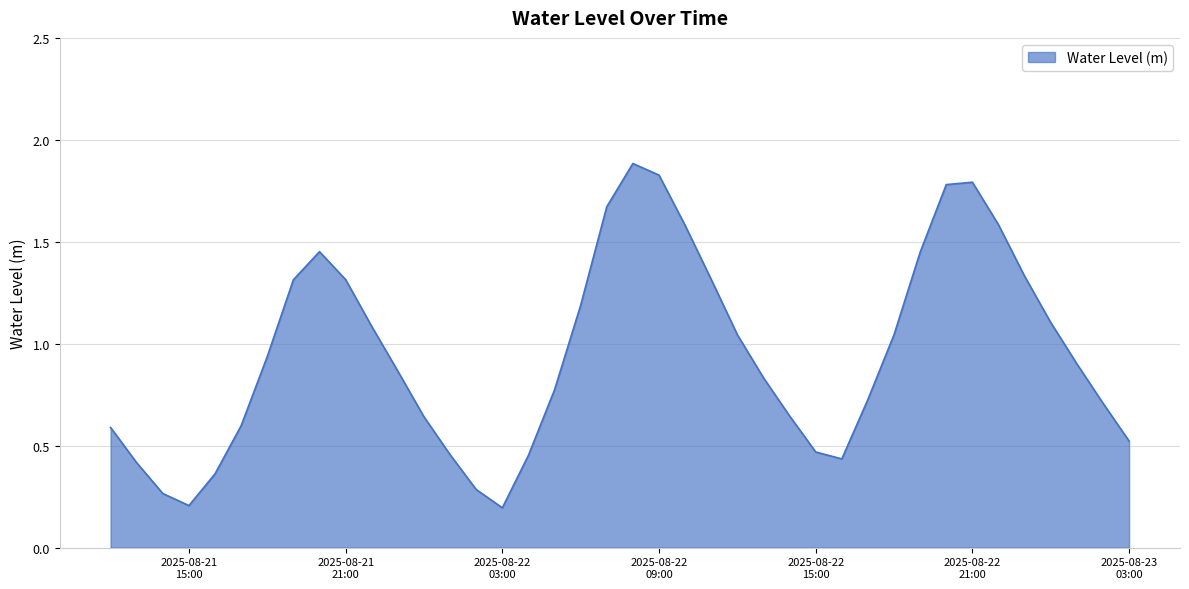

What is the greatest value displayed?

1.9